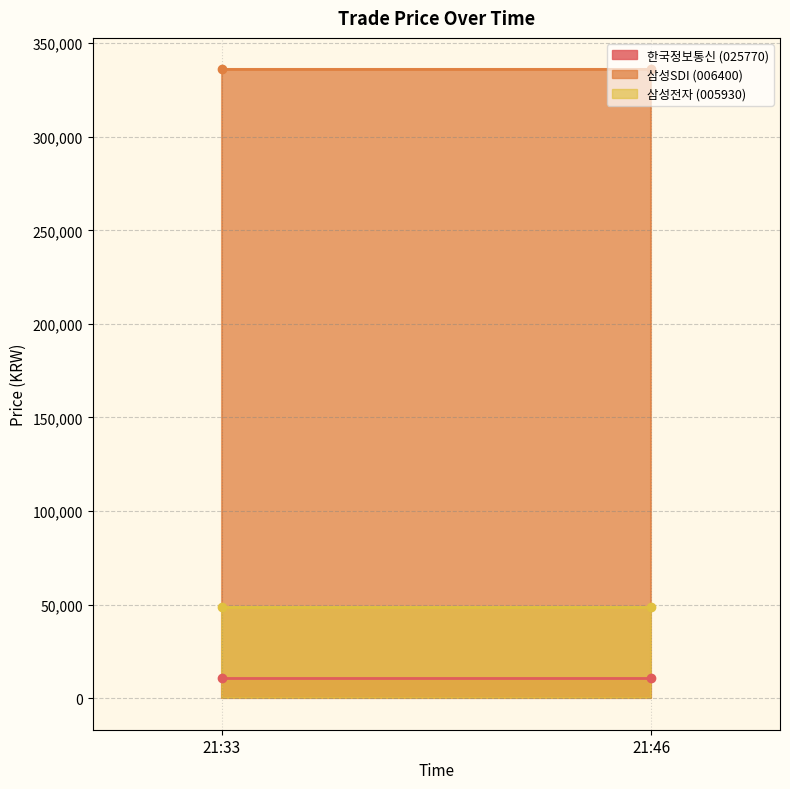

Reading left to right, what are all the values shown in this chart?

한국정보통신 (025770): 21:33=10950	21:46=10950
삼성SDI (006400): 21:33=336000	21:46=336000
삼성전자 (005930): 21:33=48750	21:46=48750